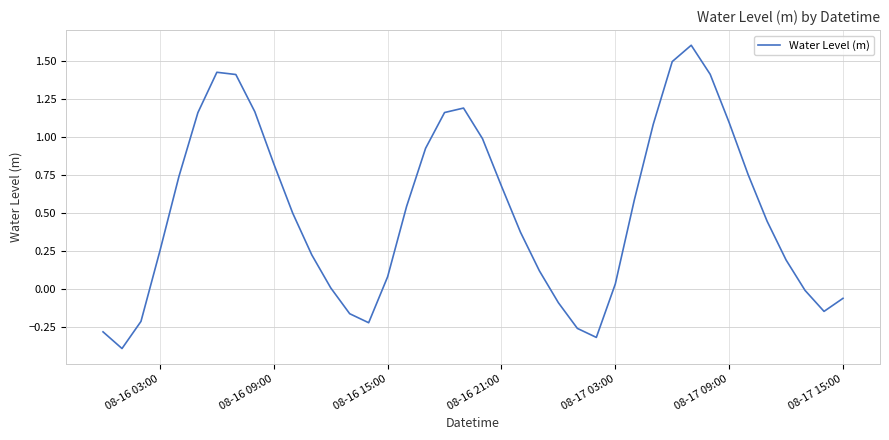

What is the minimum value shown in the chart?

-0.4